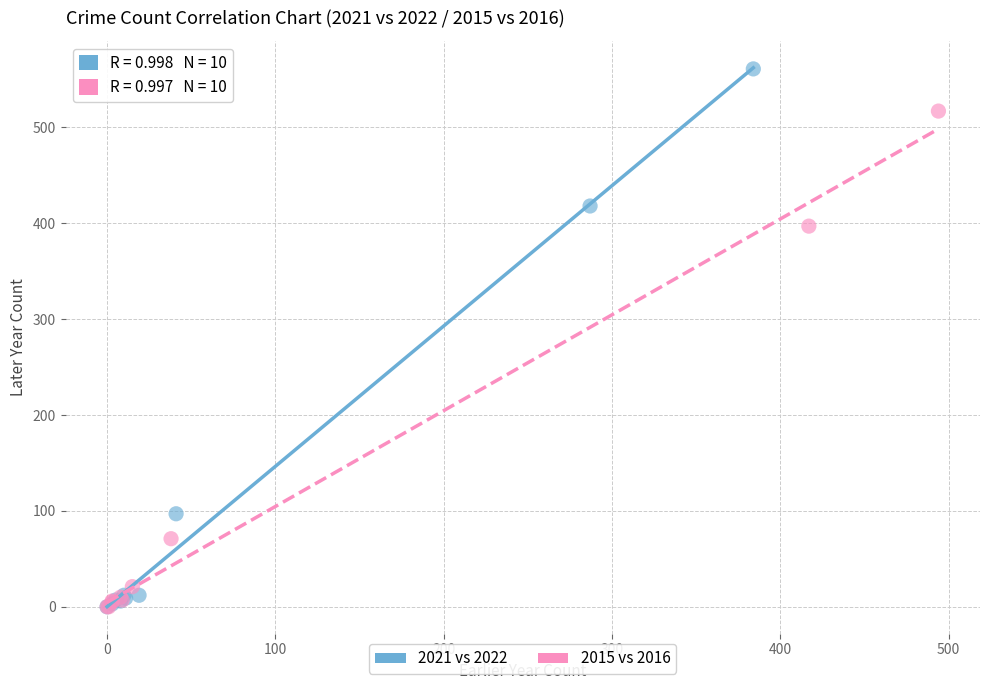

Which series reaches the maximum Y coordinate?

2021 vs 2022